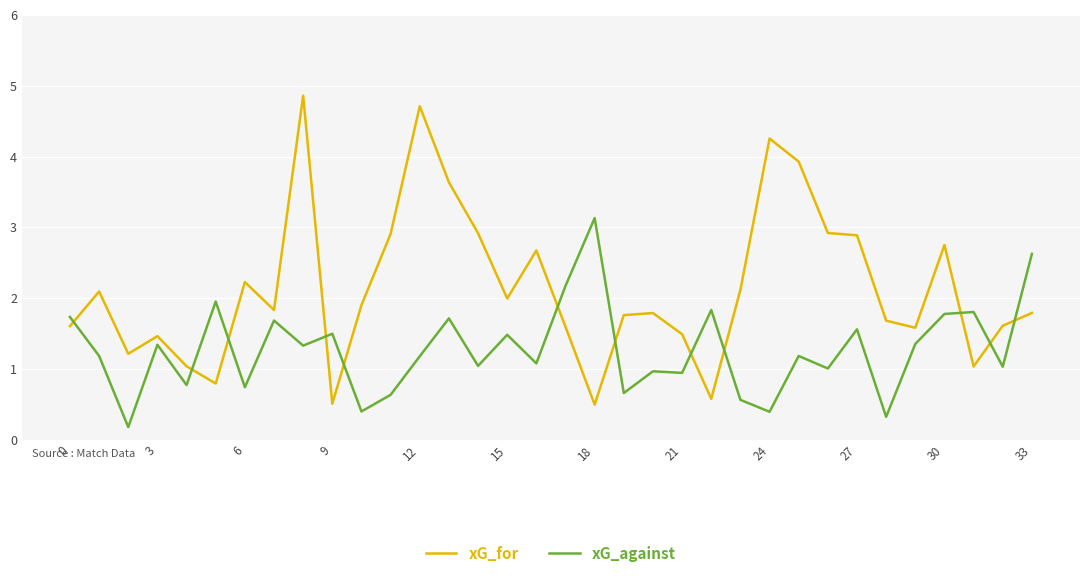

What is the sum of all xG_for values?

72.6